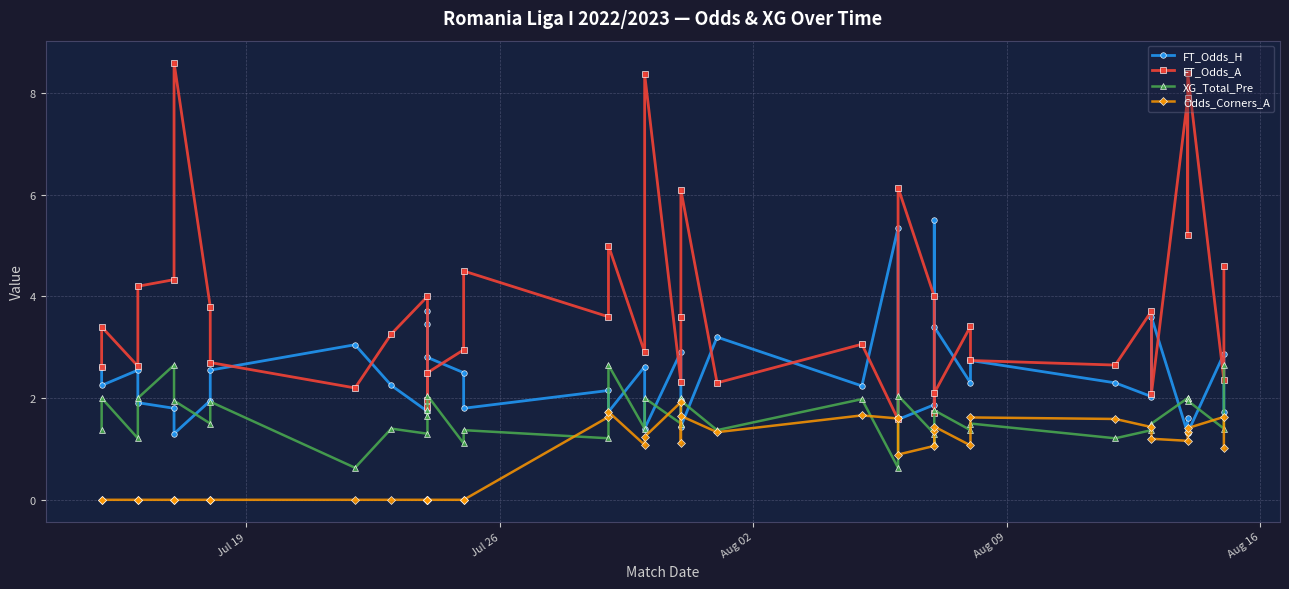

At how many categories does at least one series exceed 4?

14